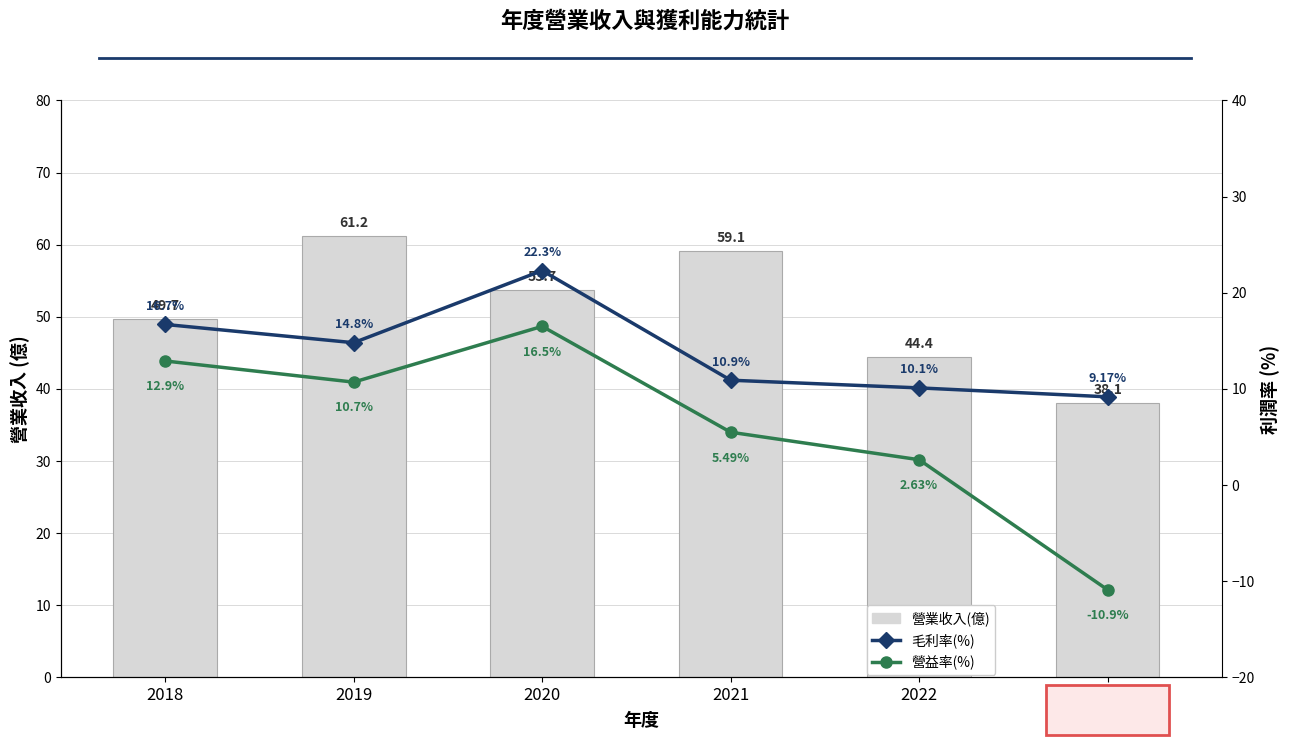

What are all the series names shown in the legend?

營業收入(億), 毛利率(%), 營益率(%)